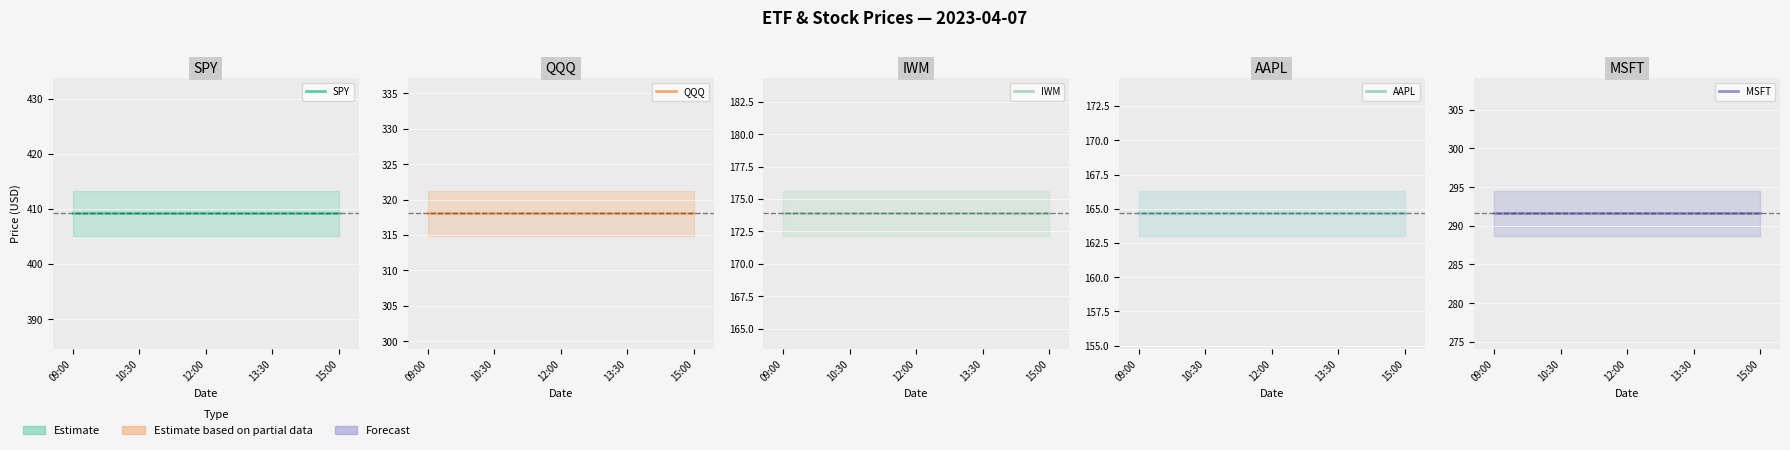

Is this an area chart (filled region under the line)?

No